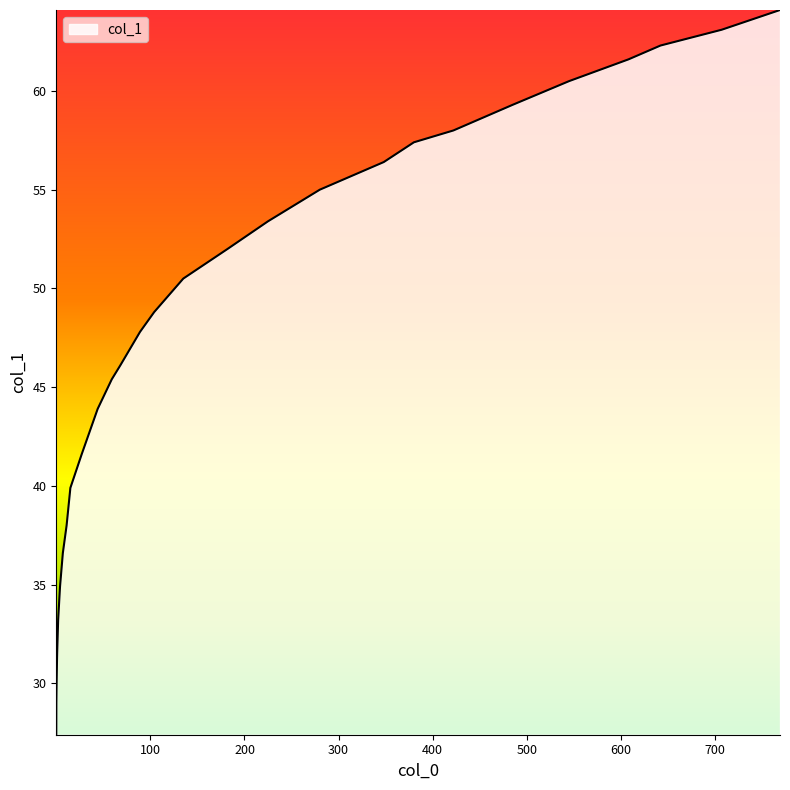

What is the minimum value shown in the chart?

27.4